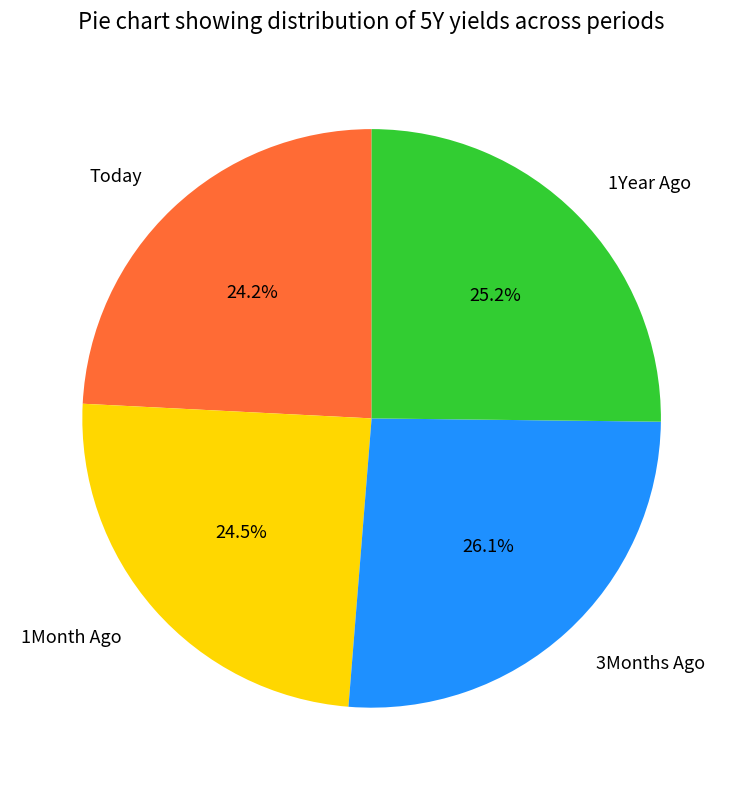

The 1Month Ago slice represents 10% of the pie. True or false?

False